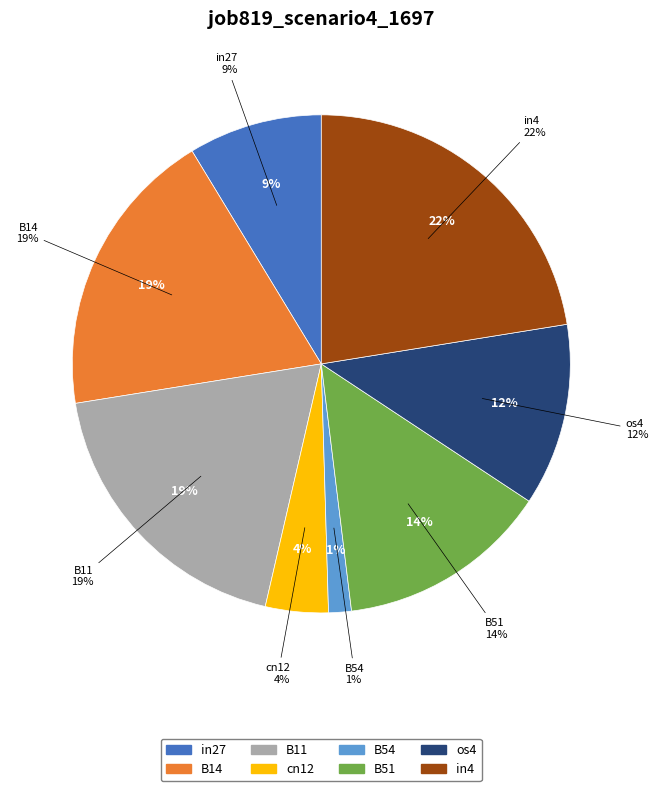

What percentage is NOT represented by B14?

81.2%